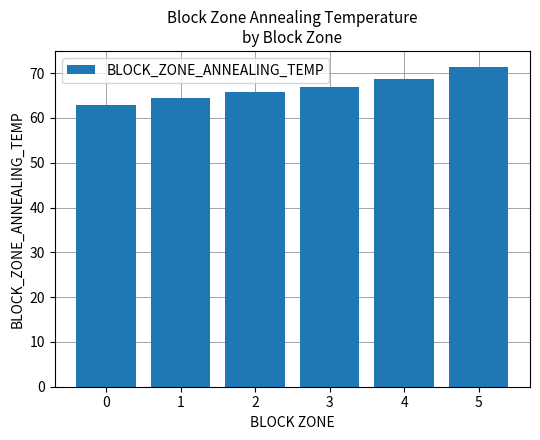

Reading left to right, list all the values displayed in this chart.

0=62.9	1=64.5	2=65.7	3=66.9	4=68.8	5=71.4